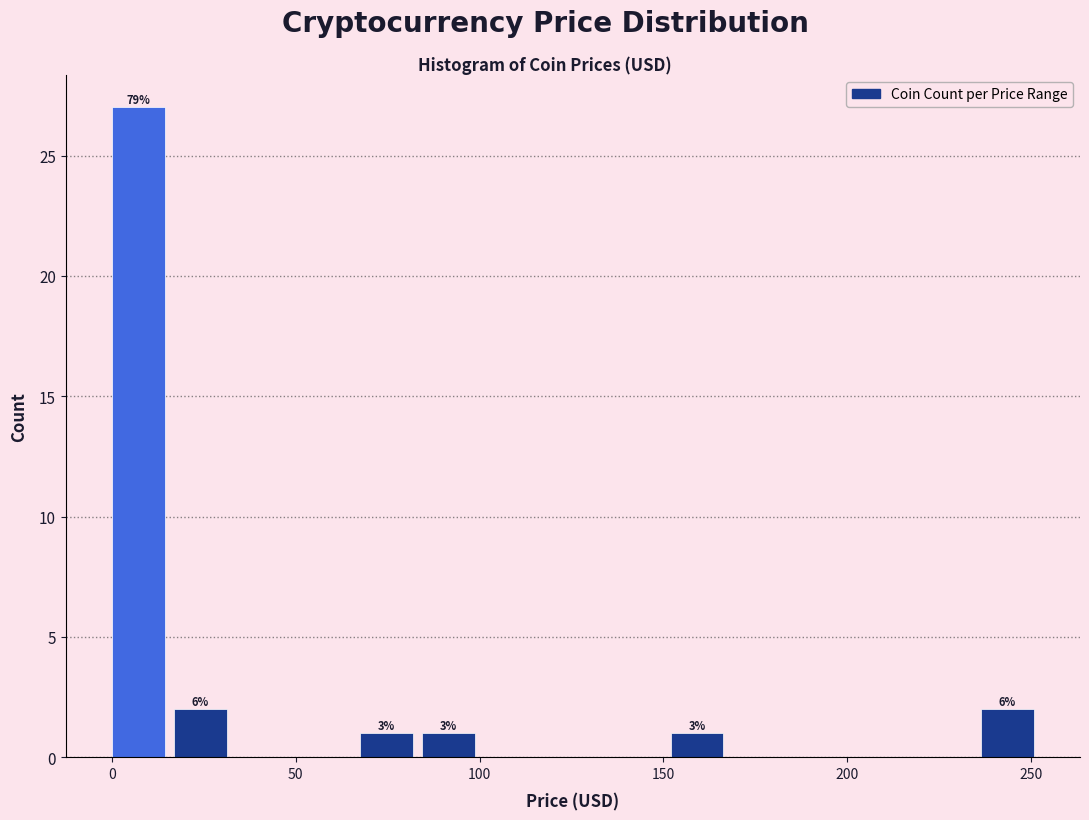

Read against the x-axis, roughly where is the centre of the tallest bar?

5